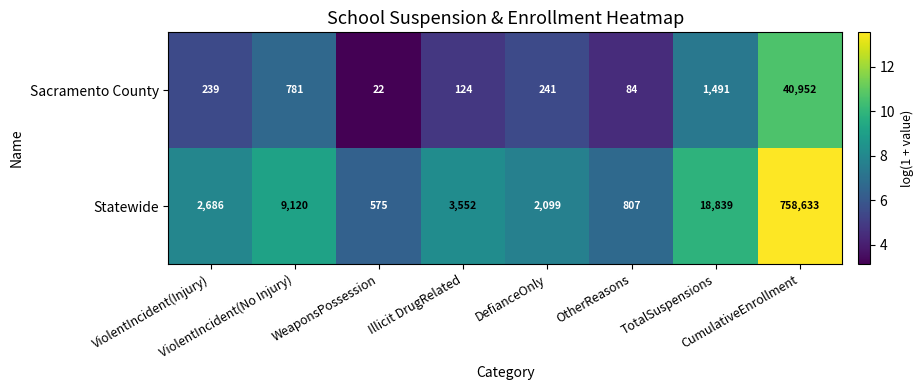

What is the greatest value displayed?

758633